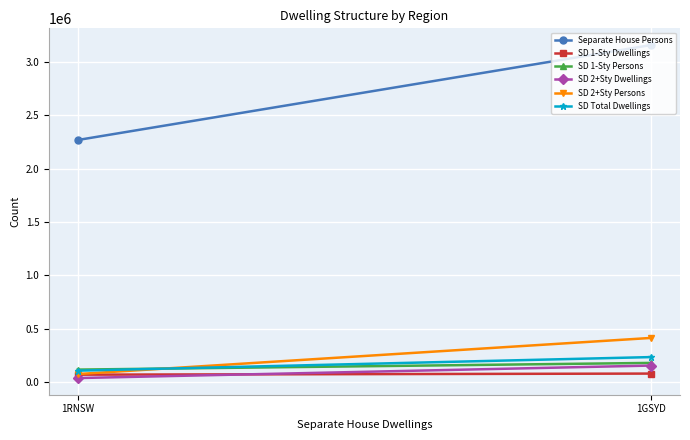

The SD 1-Sty Dwellings series shows 142553 at 1GSYD. True or false?

False